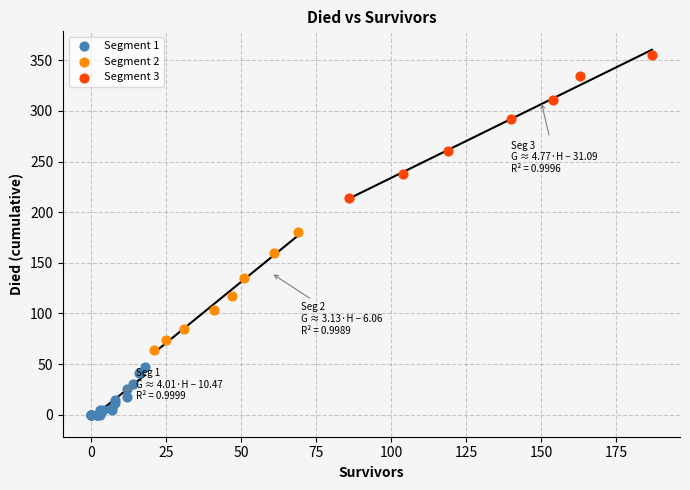

Which series contains the highest Y value?

Segment 3